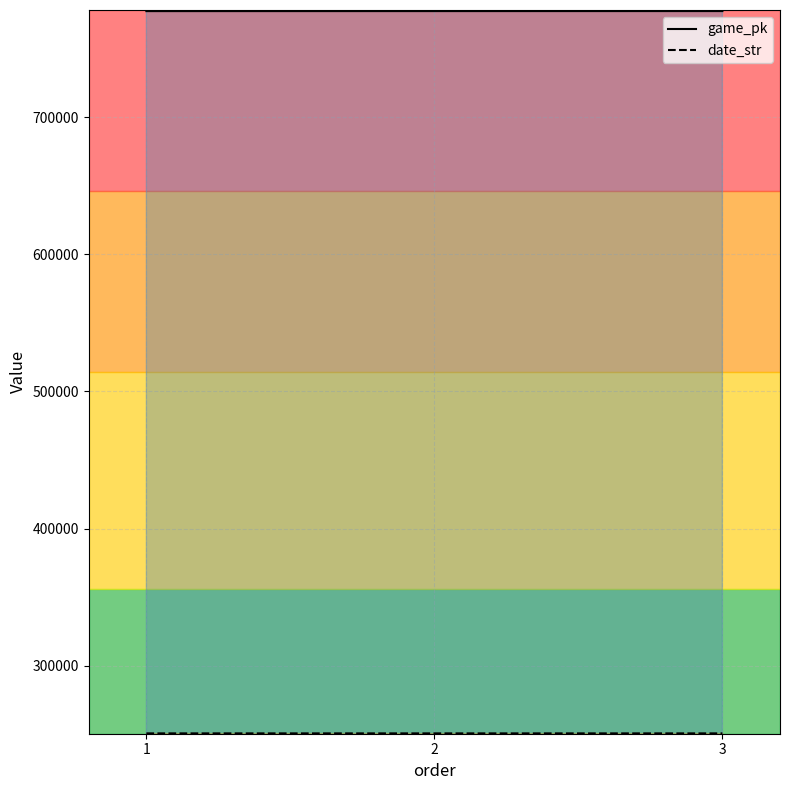

How many lines are shown in the chart?

2